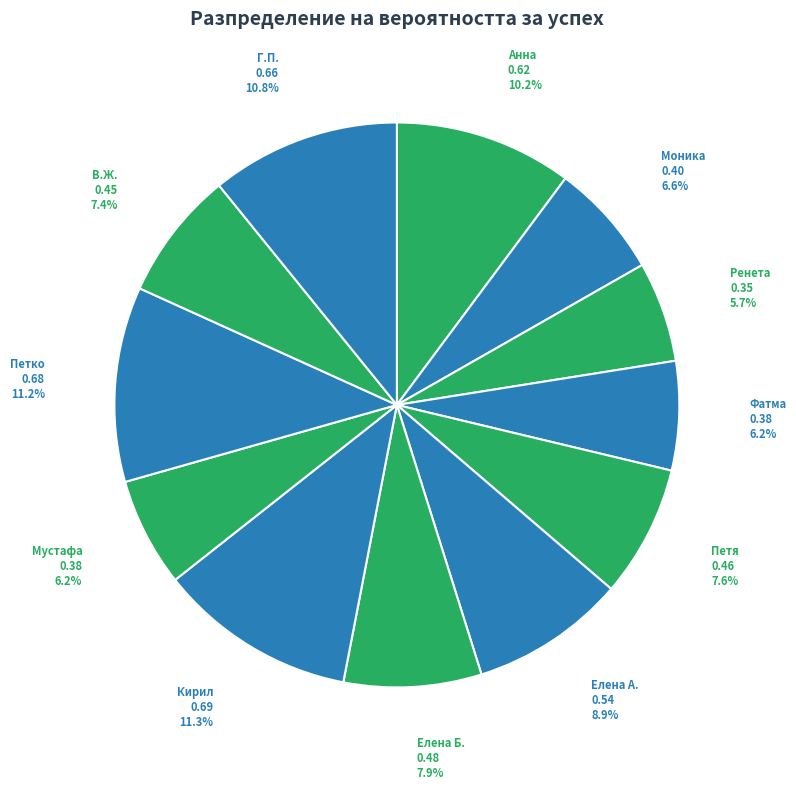

Is there a majority slice in this chart?

No